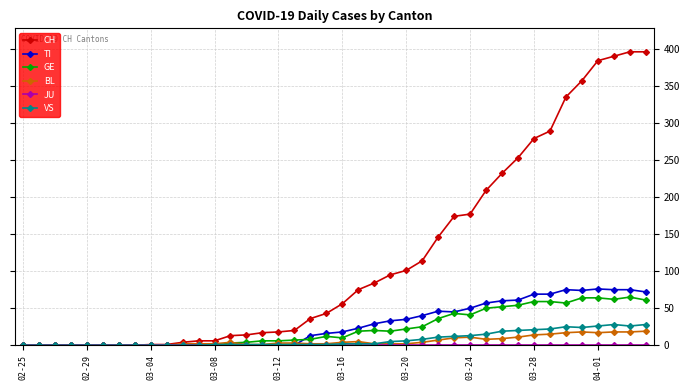

Which series has the largest range (max minus min)?

CH